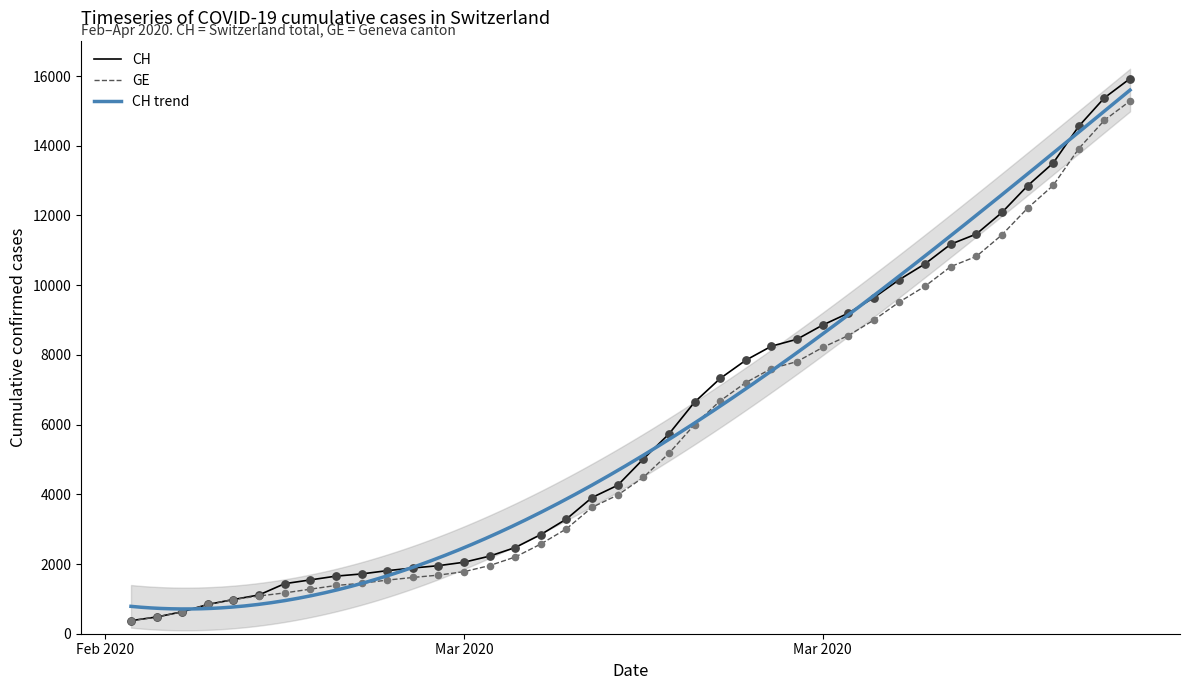

Which series has the largest Y range (max minus min)?

CH